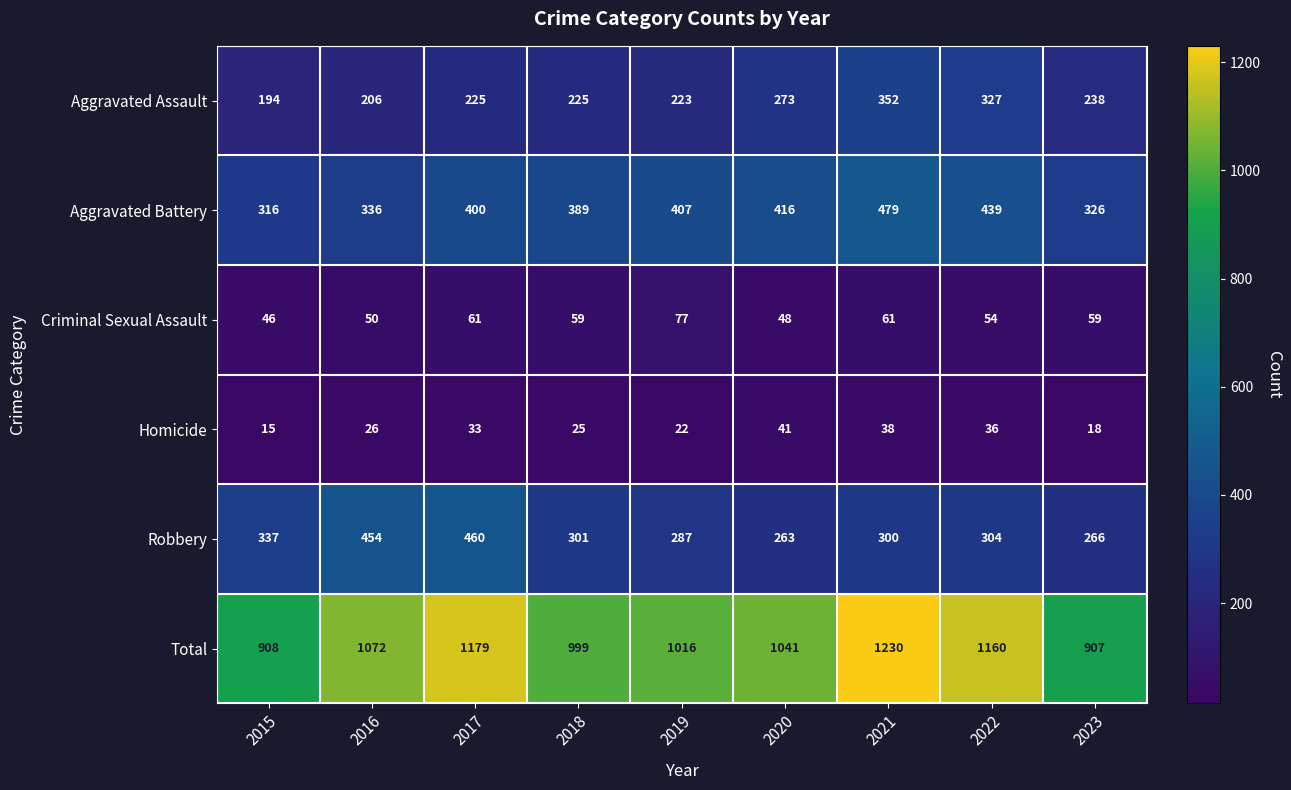

Rank the series by their maximum value, from lowest to highest.

Homicide, Criminal Sexual Assault, Aggravated Assault, Robbery, Aggravated Battery, Total